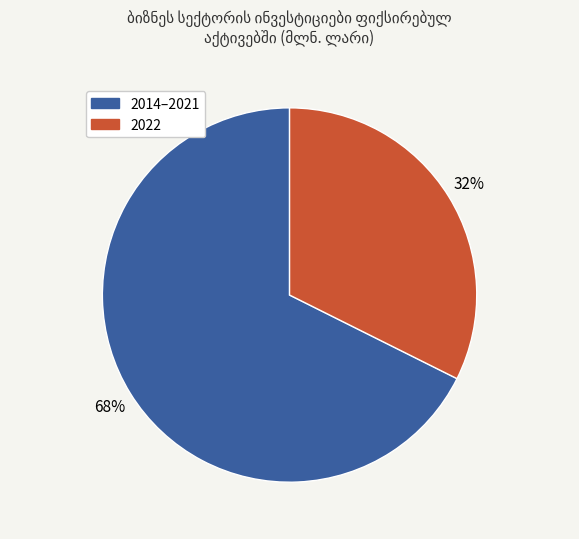

Does any single category account for the majority?

Yes